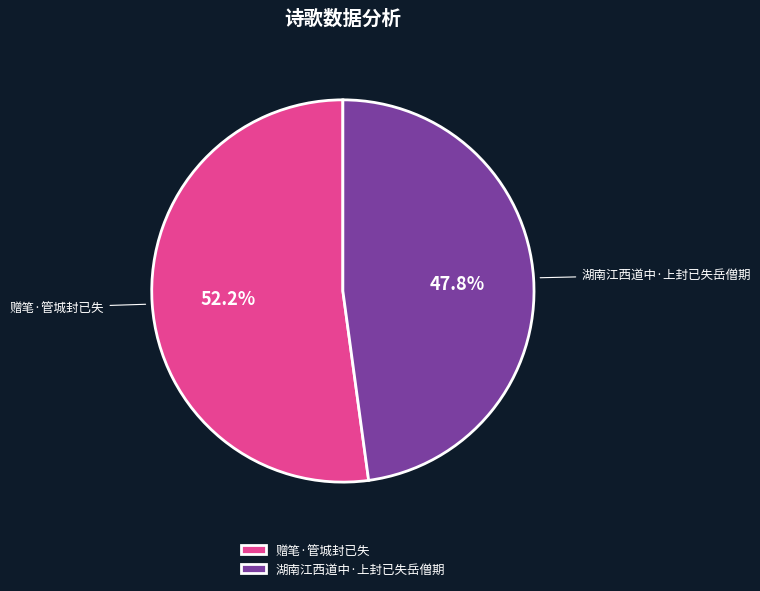

Do 赠笔·管城封已失 and 湖南江西道中·上封已失岳僧期 together represent more than half of the pie?

Yes